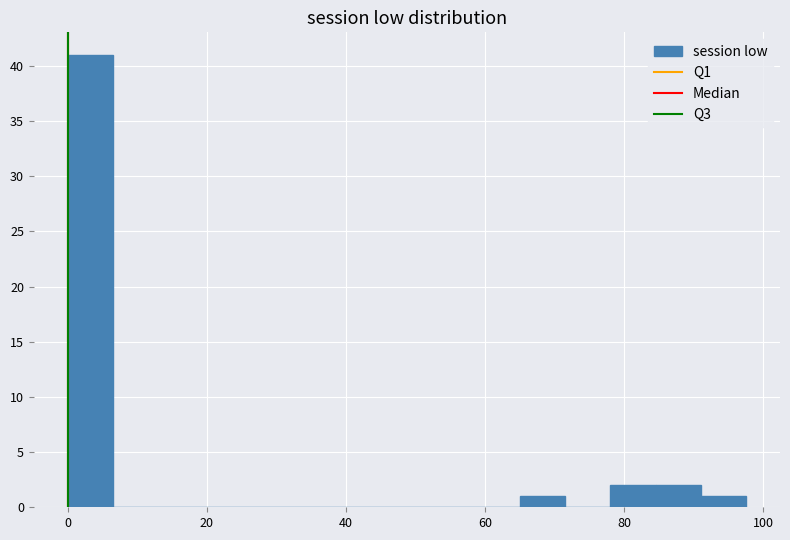

Around what value on the x-axis is the tallest bar? Give the approximate position of its centre, as read against the axis.

4